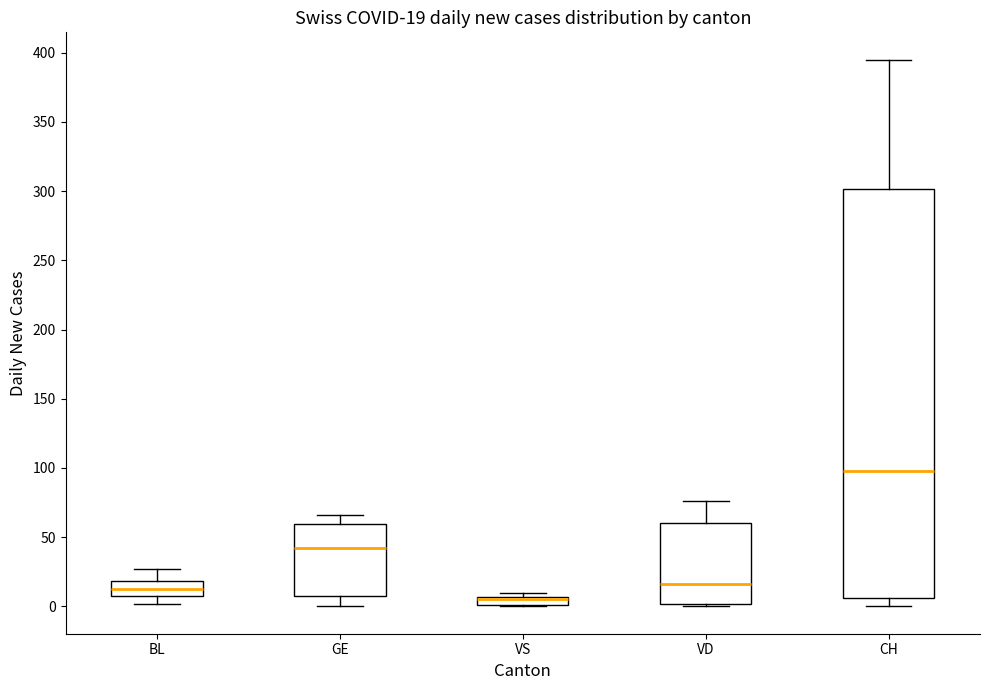

Comparing the boxes themselves (not the whiskers), which one is the tallest?

CH